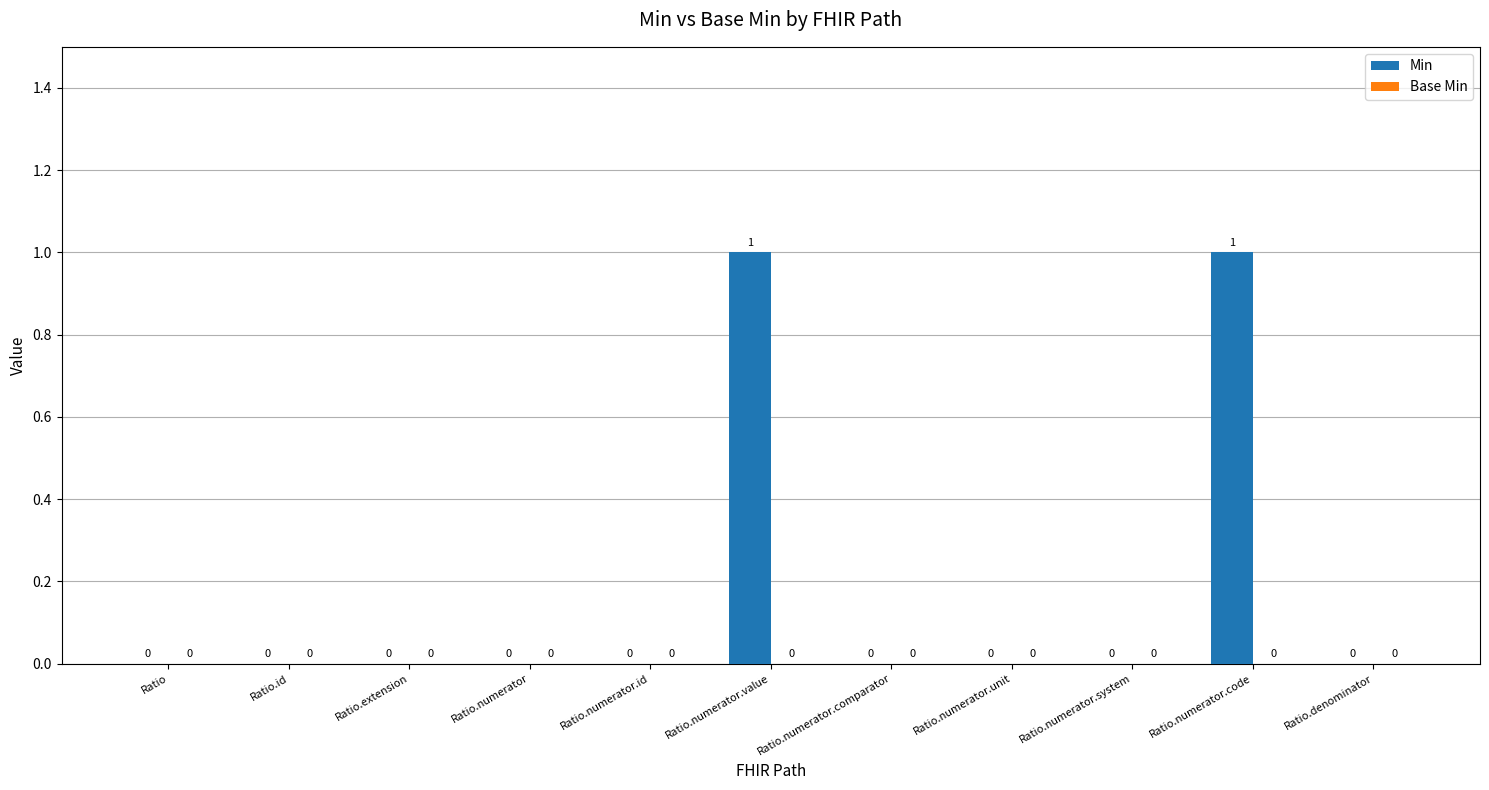

How many values are between 0 and 1?

11